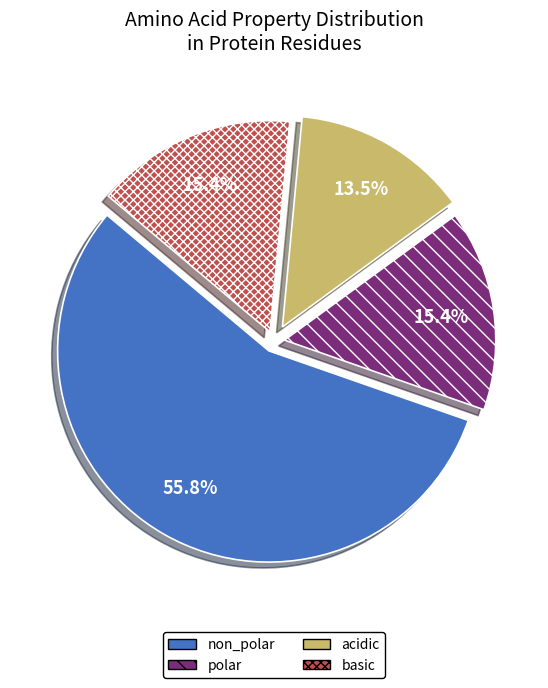

What is the total percentage of basic and polar?

30.8%